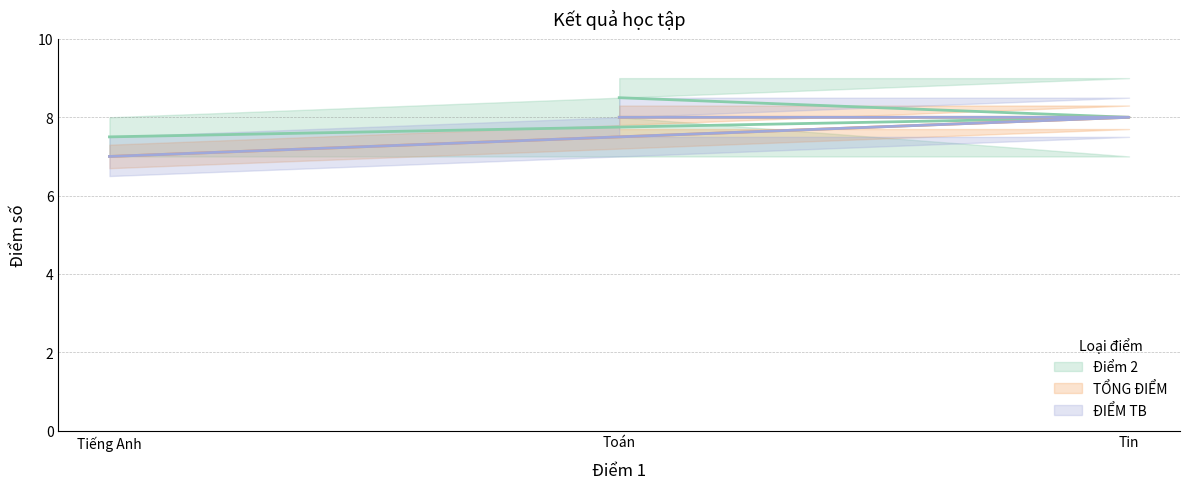

Read the Điểm 3 value at Tiếng Anh.

7